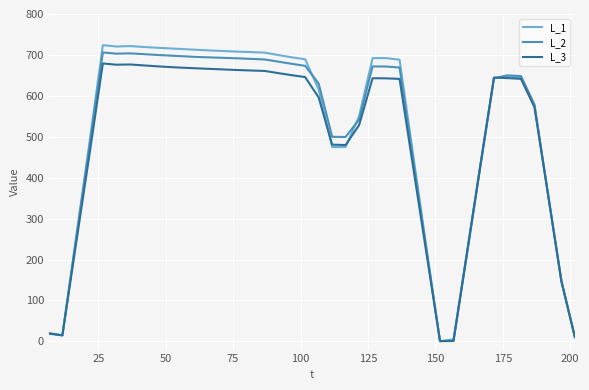

What is the maximum value for L_3?

679.2